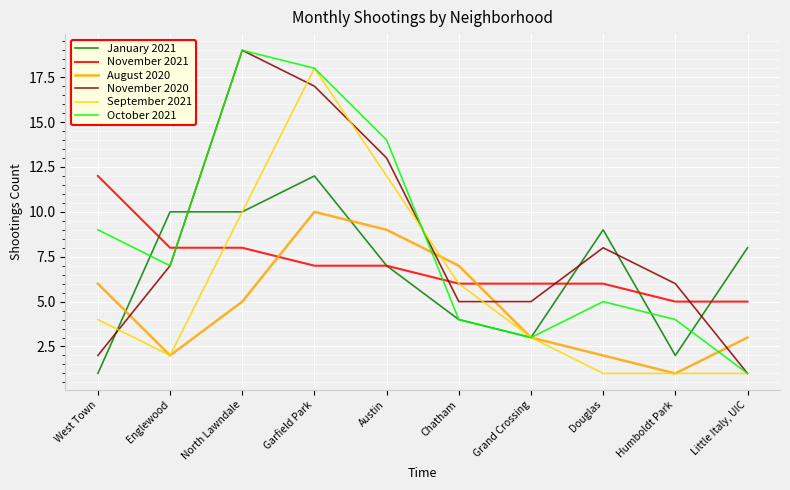

The value of August 2020 at Little Italy, UIC is 3. True or false?

True